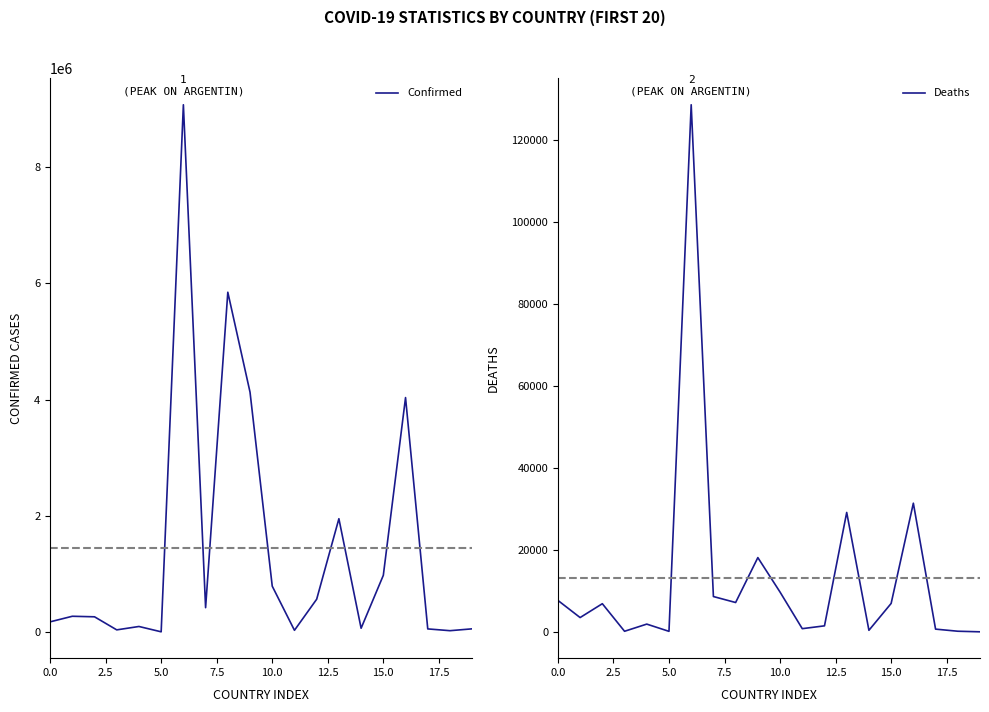

What is the difference between the second highest and second lowest values in the Confirmed series?

5820895